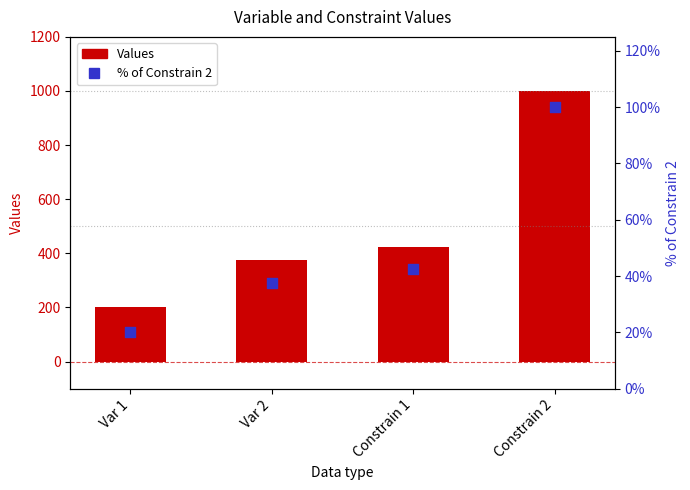

Which series has the largest total across all categories?

Values